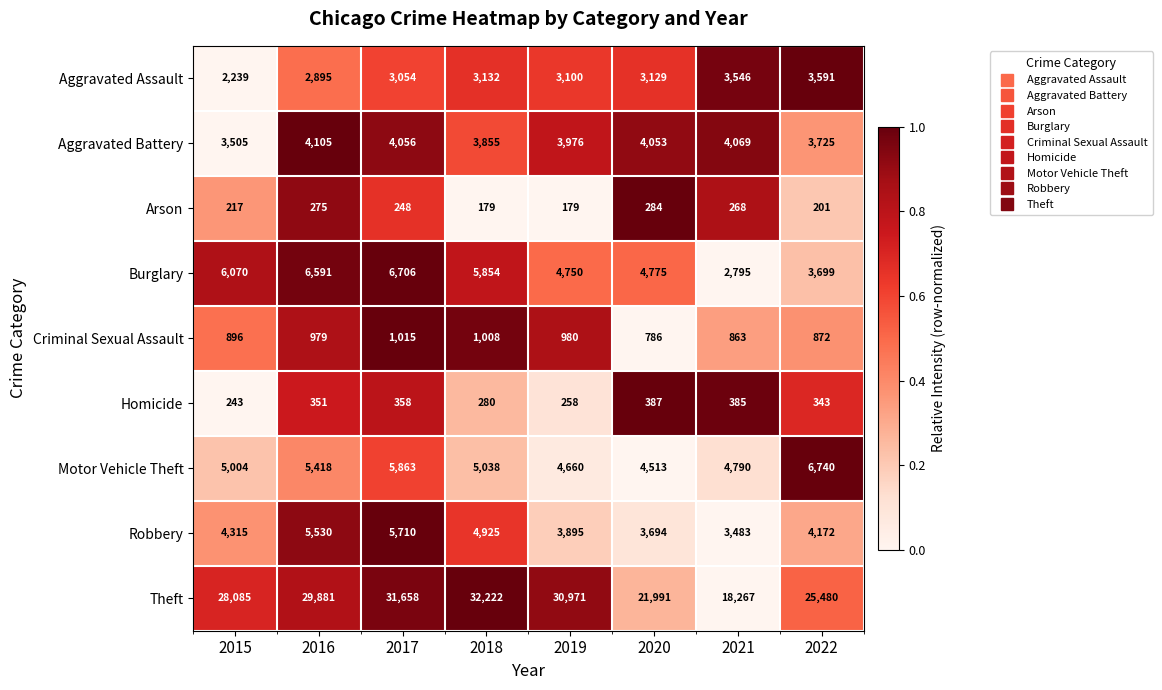

At which label is Robbery closest to 4596?

2015